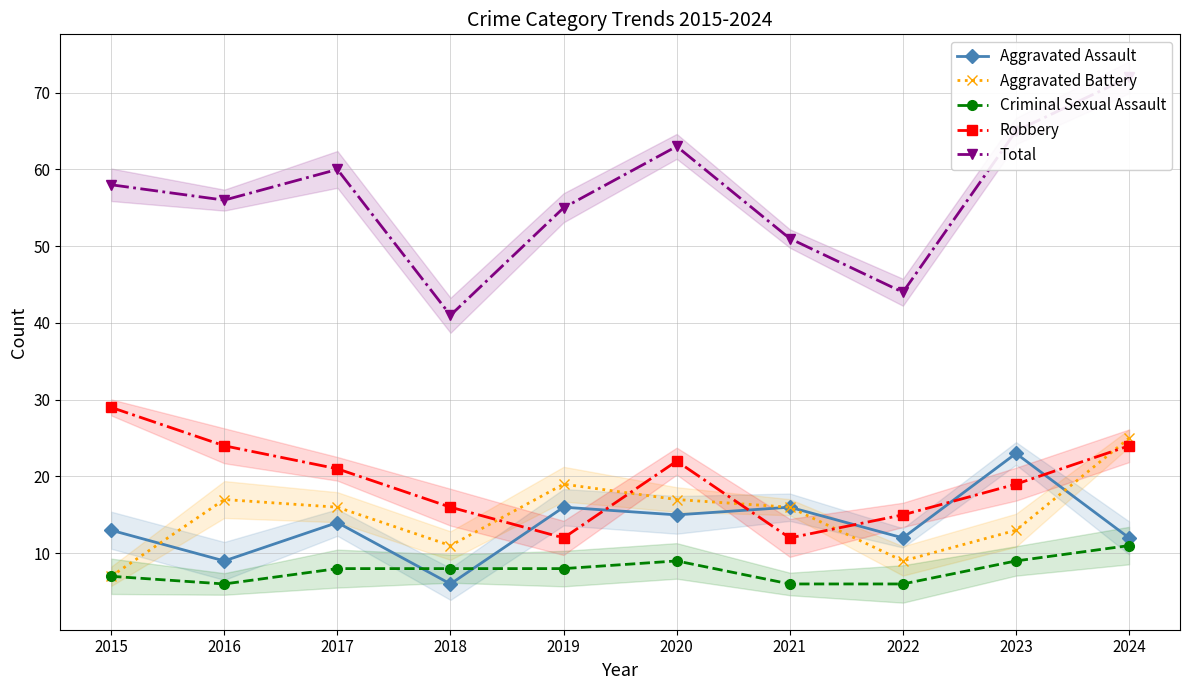

What is the value of the Robbery point at the 6th from the left?

22